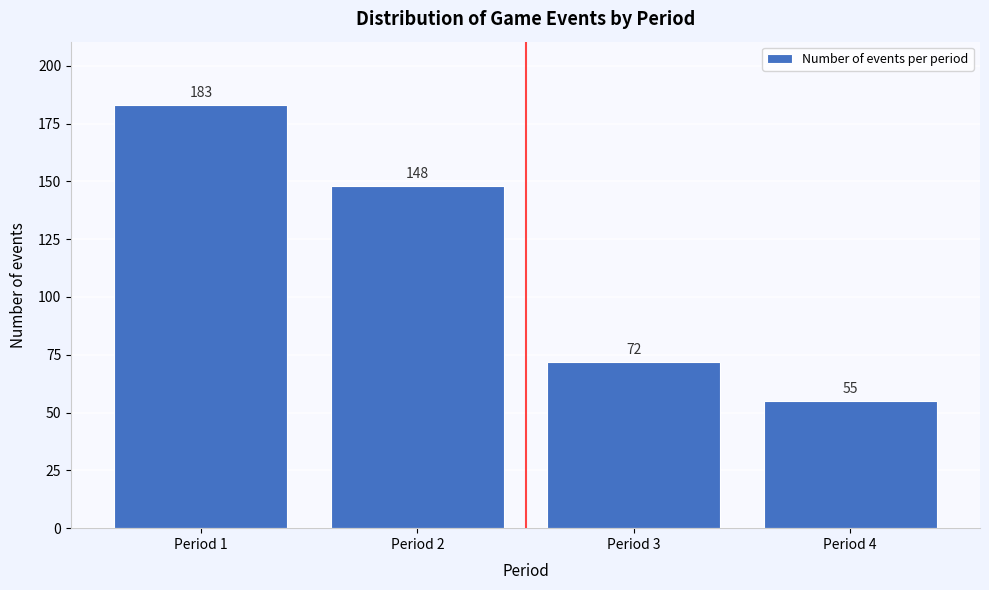

Reading right to left, what are all the values shown in this chart?

55	72	148	183